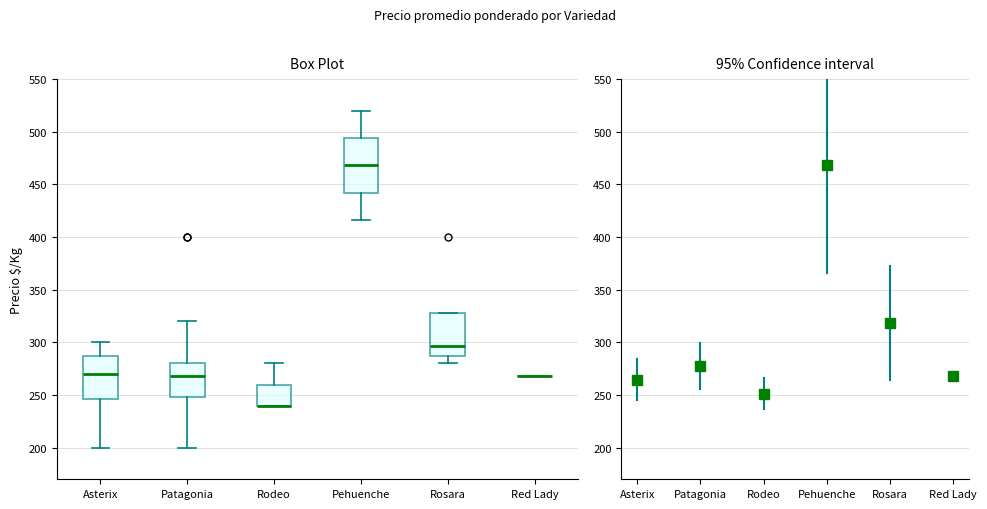

Comparing the boxes themselves (not the whiskers), which one is the tallest?

Pehuenche